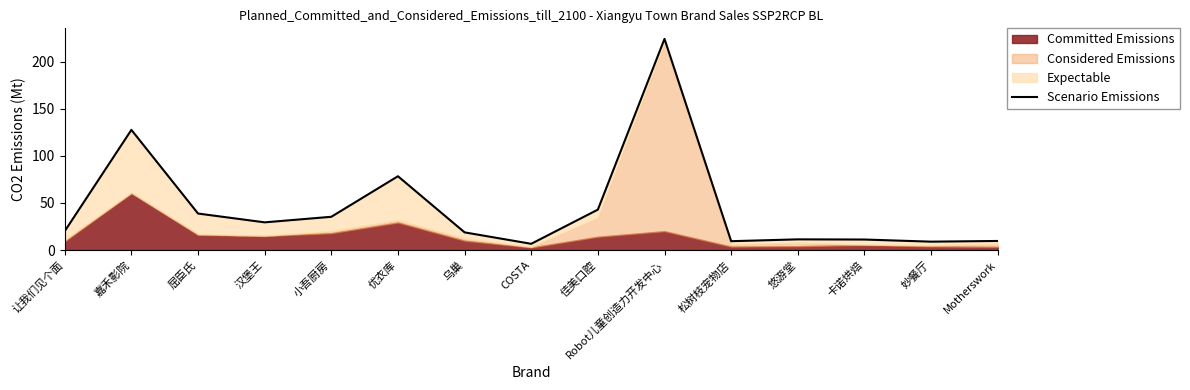

Reading left to right, transcribe all the data shown in this chart.

20.1	127.7	38.8	29.4	35.3	78.4	18.8	6.6	42.9	224.3	9.4	11.4	11.2	8.9	9.6